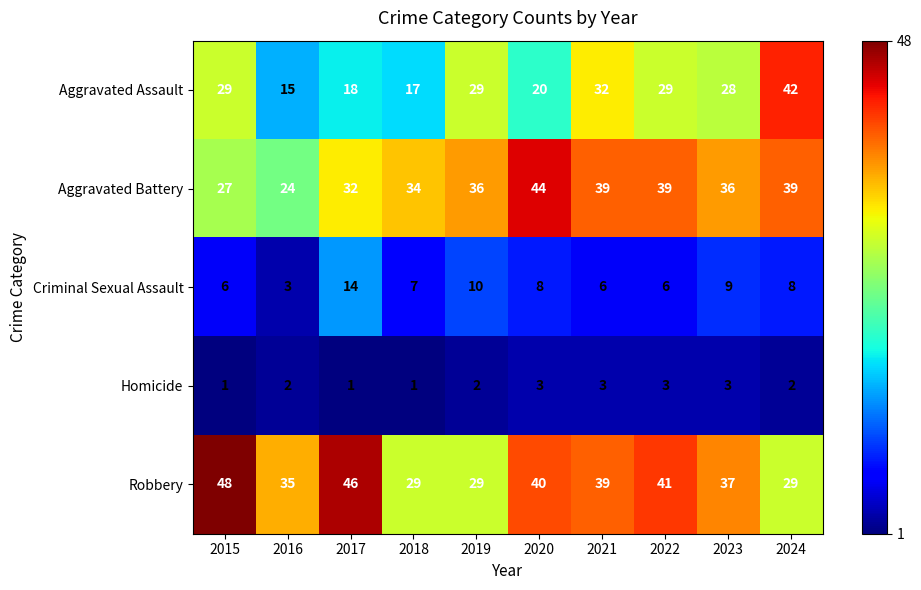

The value of Criminal Sexual Assault at 2019 is 10. True or false?

True